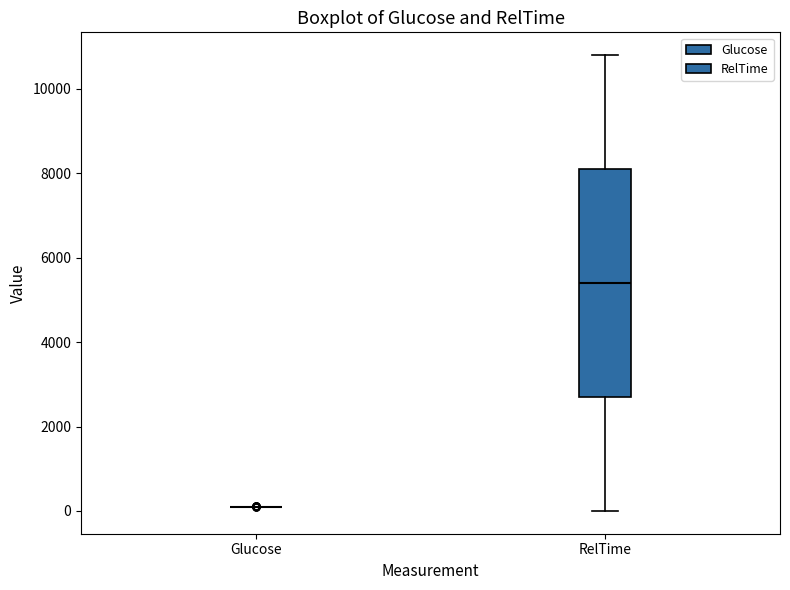

Comparing the boxes themselves (not the whiskers), which one is the tallest?

RelTime